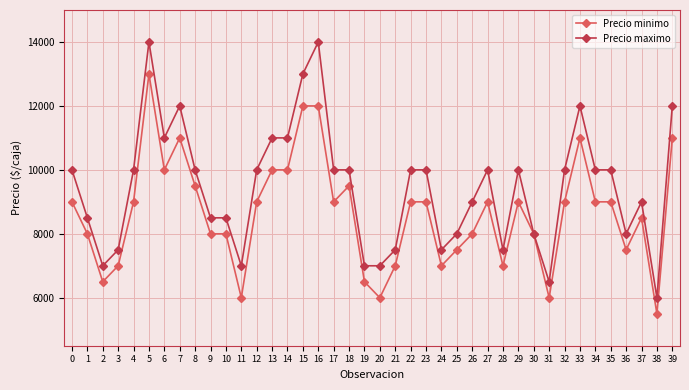

At which category does Precio minimo reach its first local valley?

2